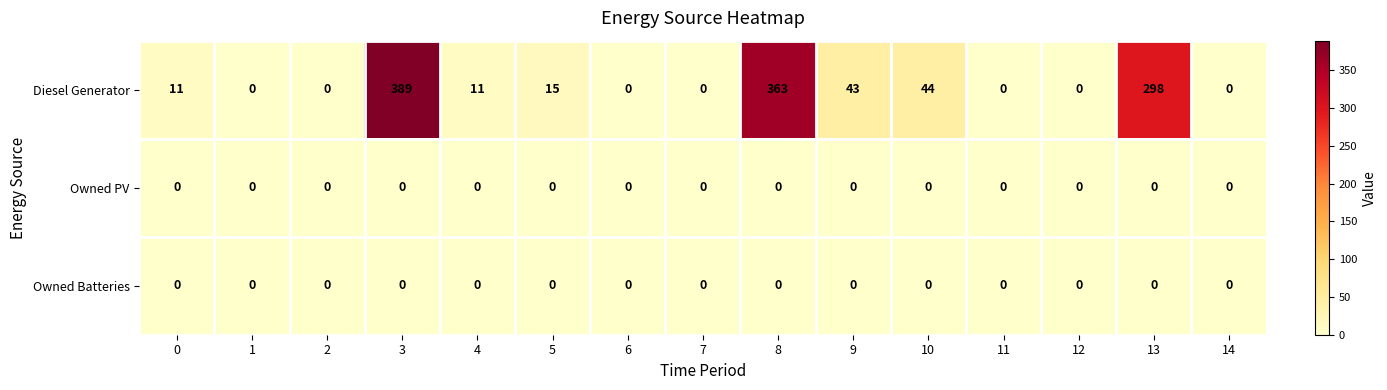

Which series has the largest range (max minus min)?

Diesel Generator